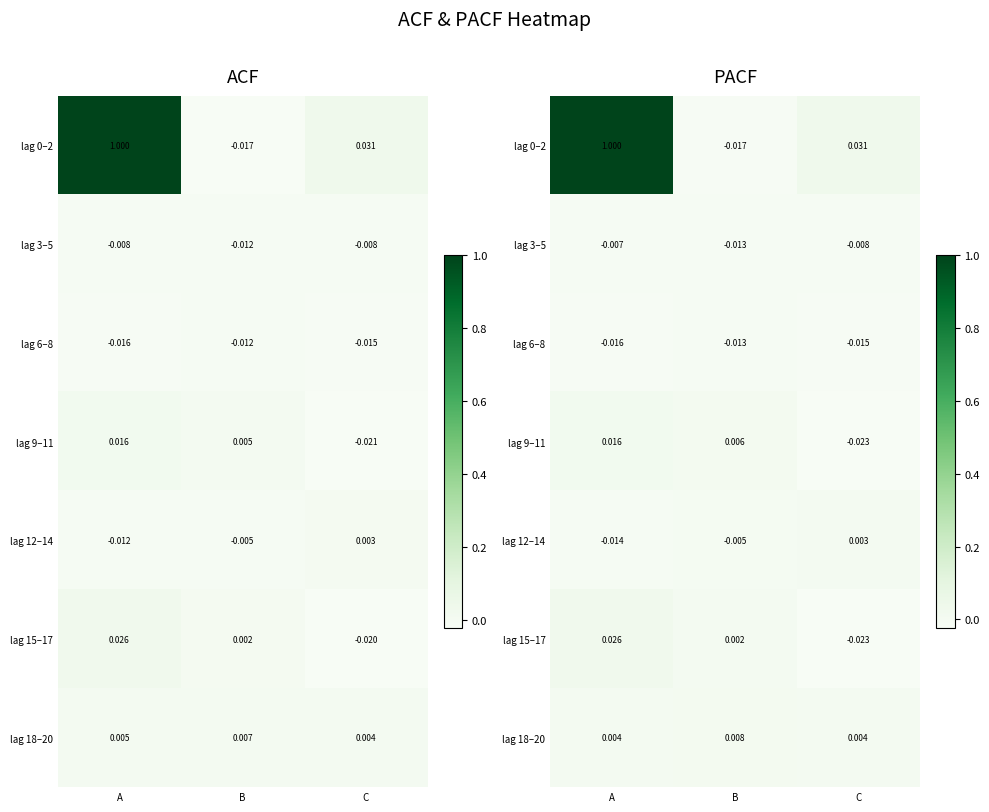

Which series has the largest total across all categories?

lag 0–2